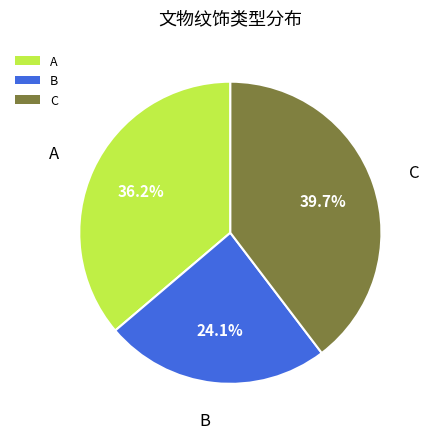

To the nearest percent, what is the difference between the B and A slice percentages?

12%